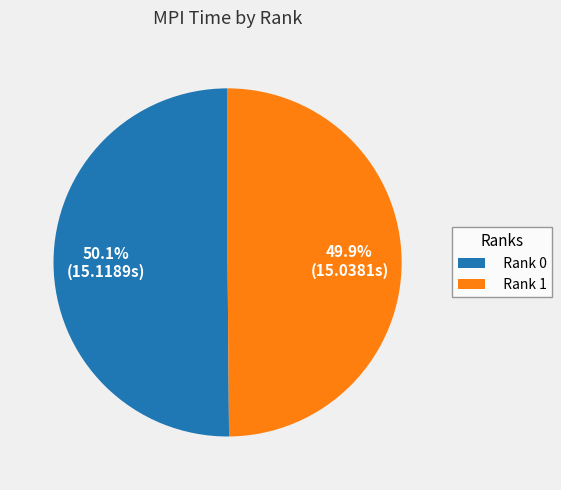

How many slices are in this pie chart?

2